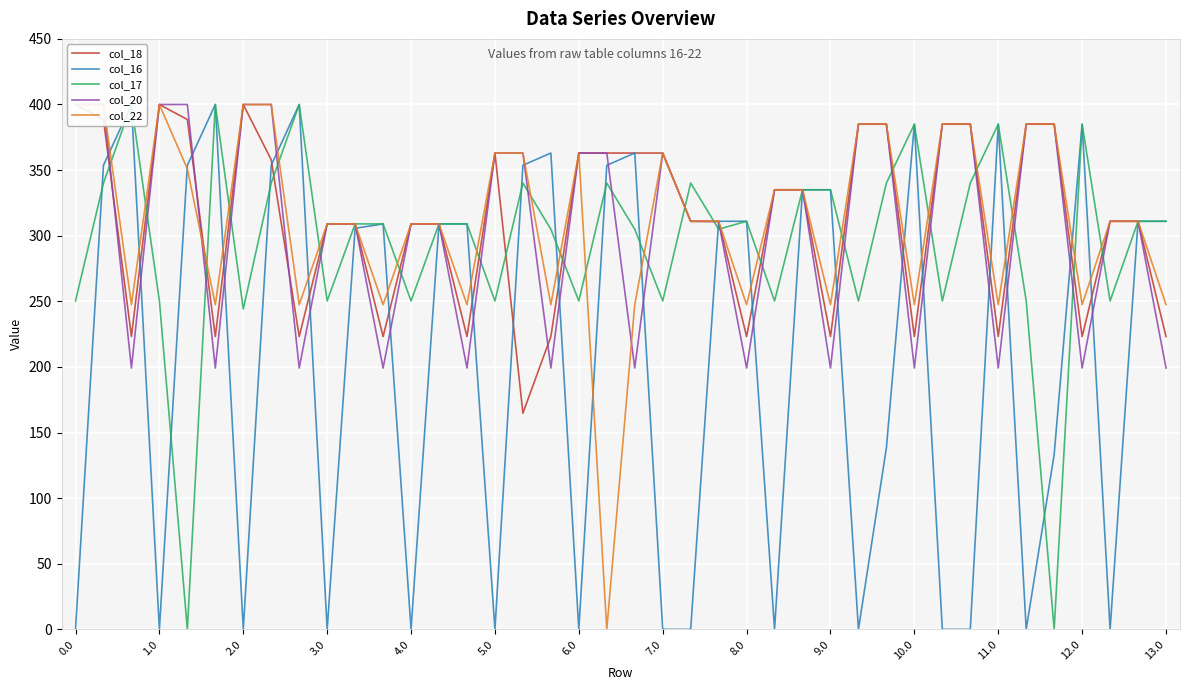

Reading left to right, list all the values displayed in this chart.

col_18: 400.0	388.5	223.1	400.0	388.5	223.1	400.0	357.8	223.1	309.0	309.0	223.1	309.0	309.0	223.1	363.0	164.8	223.1	363.0	363.0	363.0	363.0	311.0	311.0	223.1	335.0	335.0	223.1	385.0	385.0	223.1	385.0	385.0	223.1	385.0	385.0	223.1	311.0	311.0	223.1
col_16: 0.0	353.7	400.0	0.0	353.7	400.0	0.0	353.7	400.0	0.0	305.7	309.0	0.0	309.0	309.0	0.0	353.7	363.0	0.0	353.7	363.0	0.0	0.0	311.0	311.0	0.0	335.0	335.0	0.0	138.4	385.0	0.0	0.0	385.0	0.0	133.3	385.0	0.0	311.0	311.0
col_17: 250.3	340.1	400.0	250.3	0.0	400.0	244.1	340.1	400.0	250.3	309.0	309.0	250.3	309.0	309.0	250.3	340.1	304.9	250.3	340.1	304.9	250.3	340.1	304.9	311.0	250.3	335.0	335.0	250.3	340.1	385.0	250.3	340.1	385.0	250.3	0.0	385.0	250.3	311.0	311.0
col_20: 400.0	400.0	199.2	400.0	400.0	199.2	400.0	400.0	199.2	309.0	309.0	199.2	309.0	309.0	199.2	363.0	363.0	199.2	363.0	363.0	199.2	363.0	311.0	310.8	199.2	335.0	335.0	199.2	385.0	385.0	199.2	385.0	385.0	199.2	385.0	385.0	199.2	311.0	311.0	199.2
col_22: 400.0	400.0	247.4	400.0	350.9	247.4	400.0	400.0	247.4	309.0	309.0	247.4	309.0	309.0	247.4	363.0	363.0	247.4	363.0	0.0	247.4	363.0	311.0	311.0	247.4	335.0	335.0	247.4	385.0	385.0	247.4	385.0	385.0	247.4	385.0	385.0	247.4	311.0	311.0	247.4